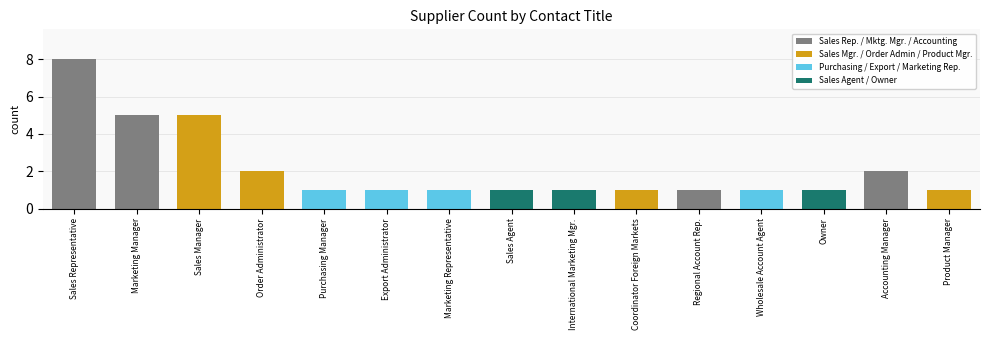

What is the difference between the values at Sales Manager and Coordinator Foreign Markets?

4